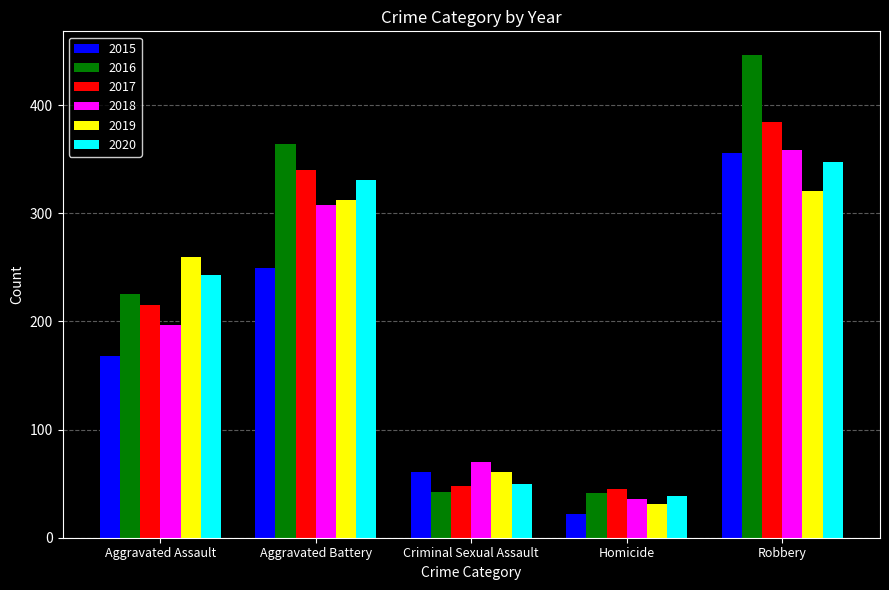

List the labels in order of 2018 value, largest first.

Robbery, Aggravated Battery, Aggravated Assault, Criminal Sexual Assault, Homicide